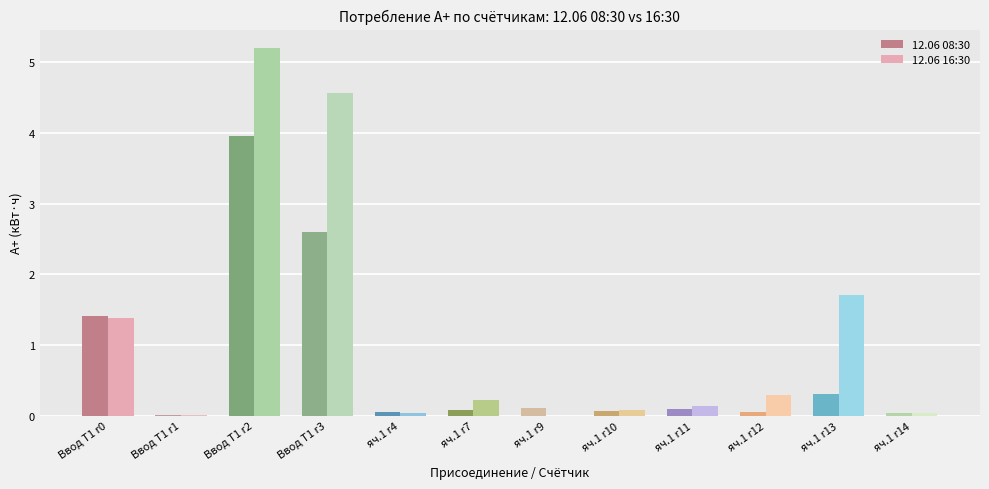

The 12.06 08:30 series shows 2.6 at Ввод Т1 r3. True or false?

True